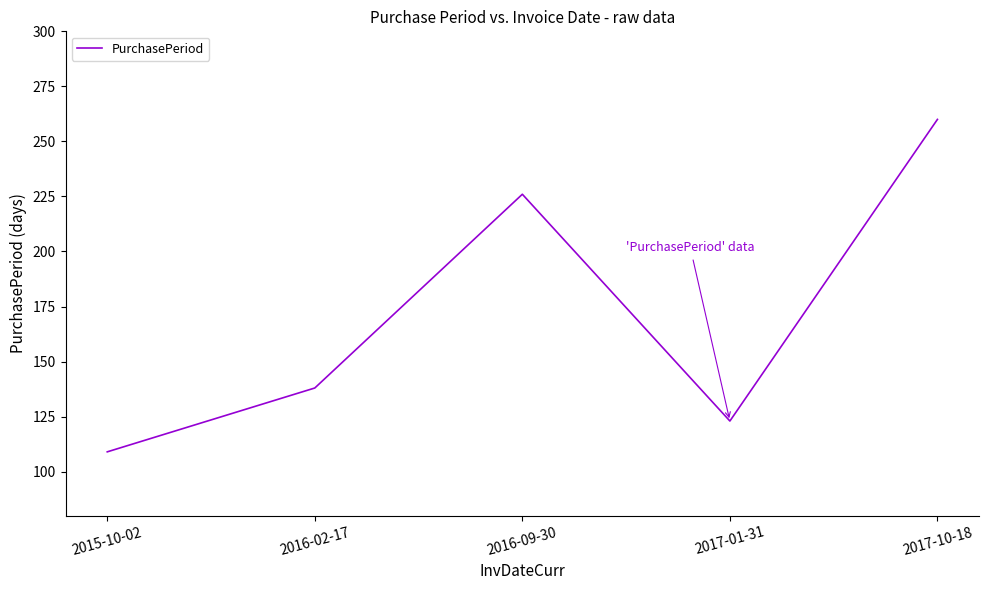

How many values are below 138?

2